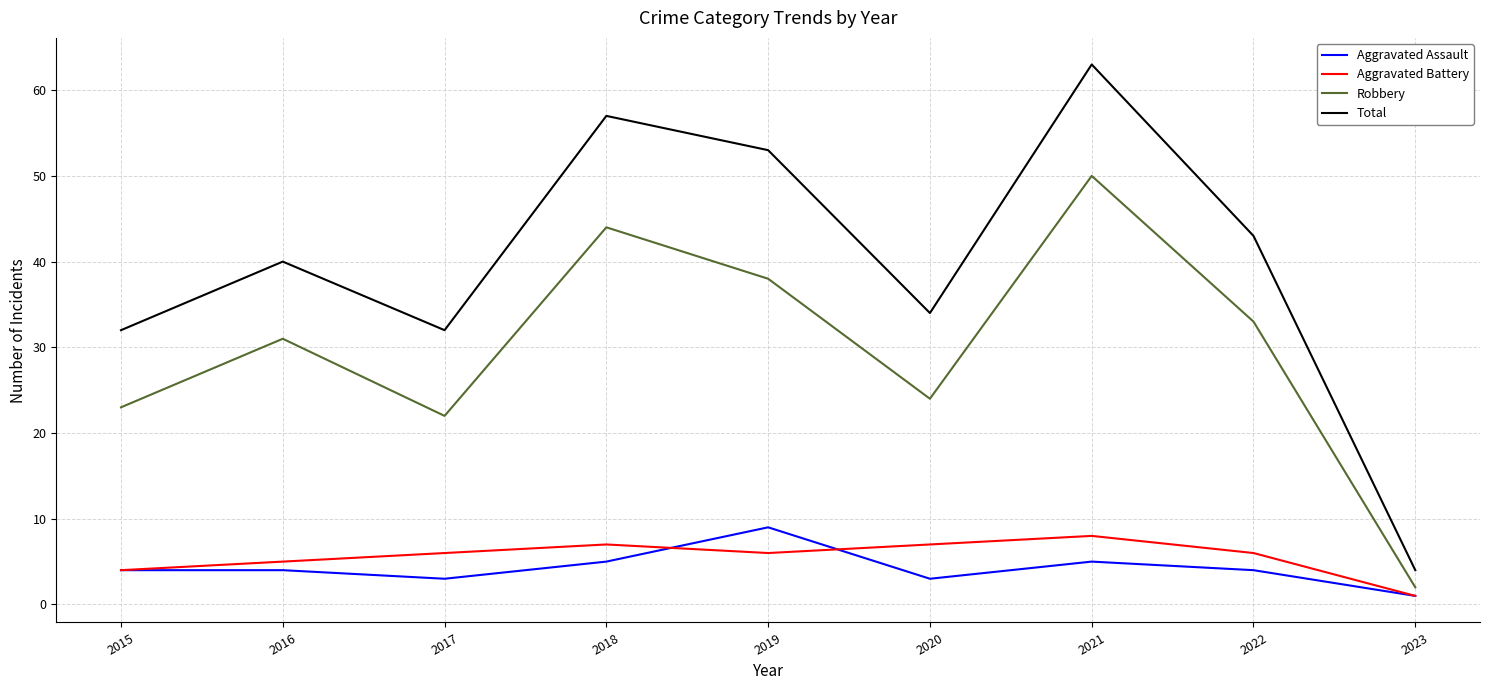

What value does the Robbery series have at 2017?

22